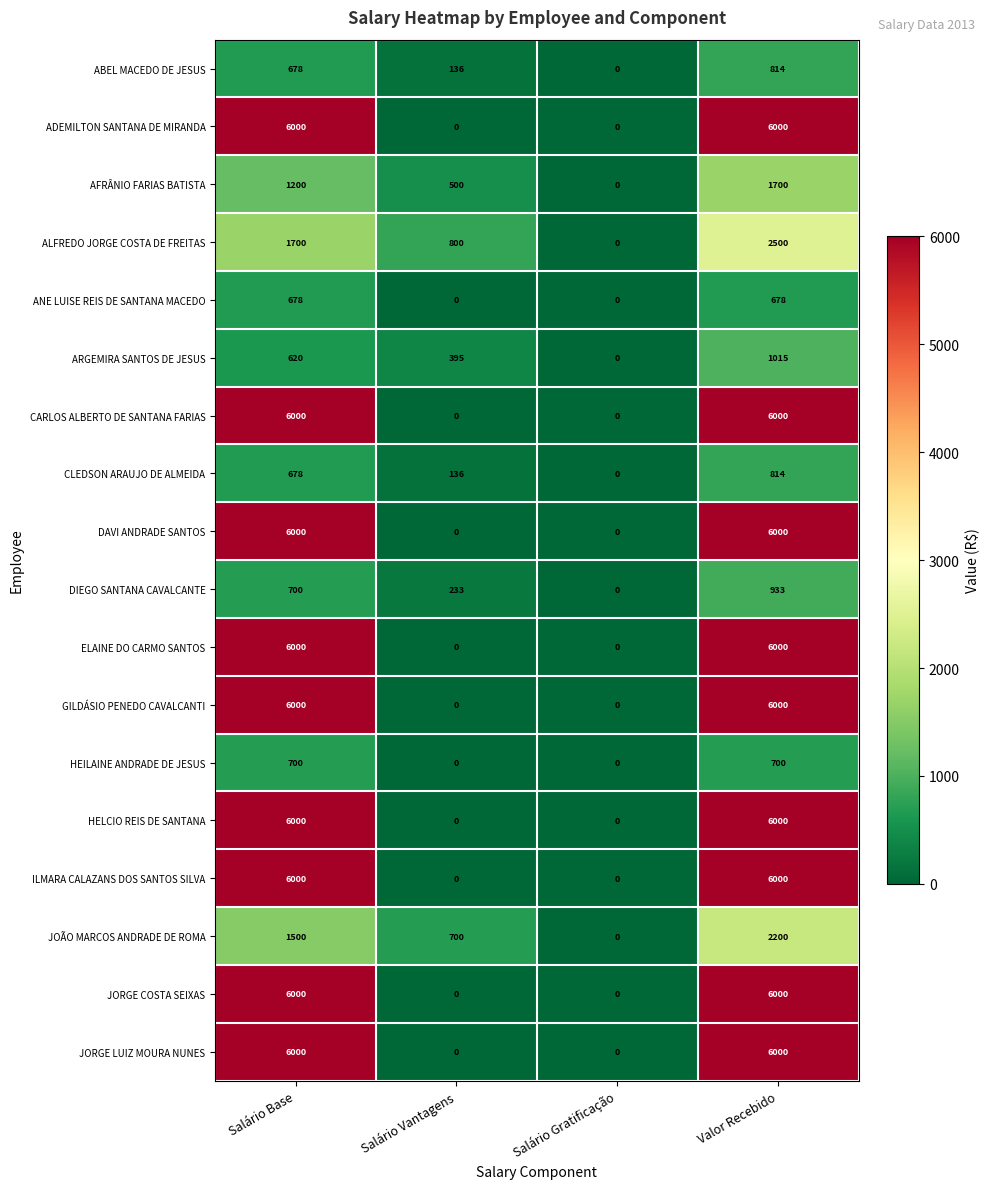

Count the number of data series in this chart.

18